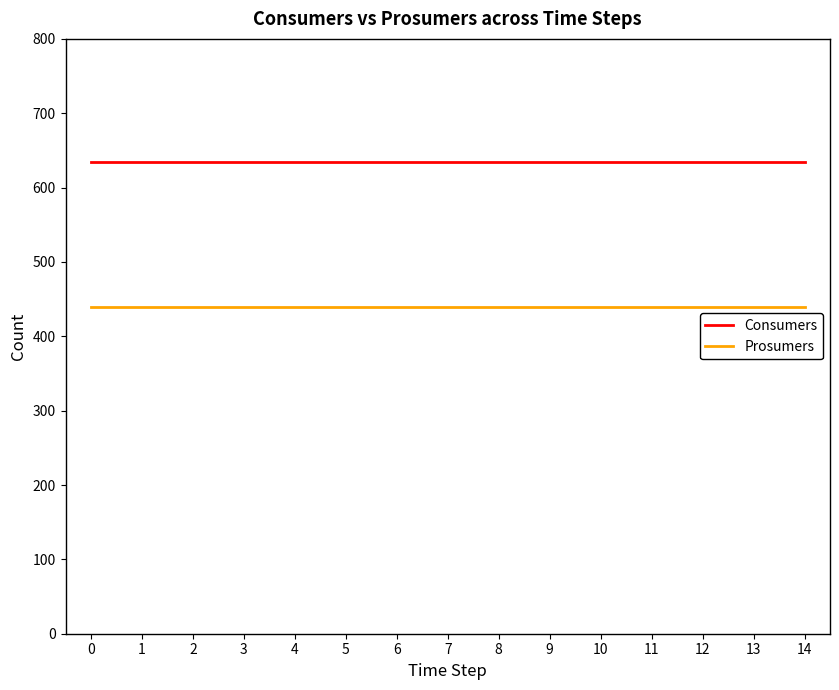

True or false: Prosumers and Consumers intersect in this chart.

False